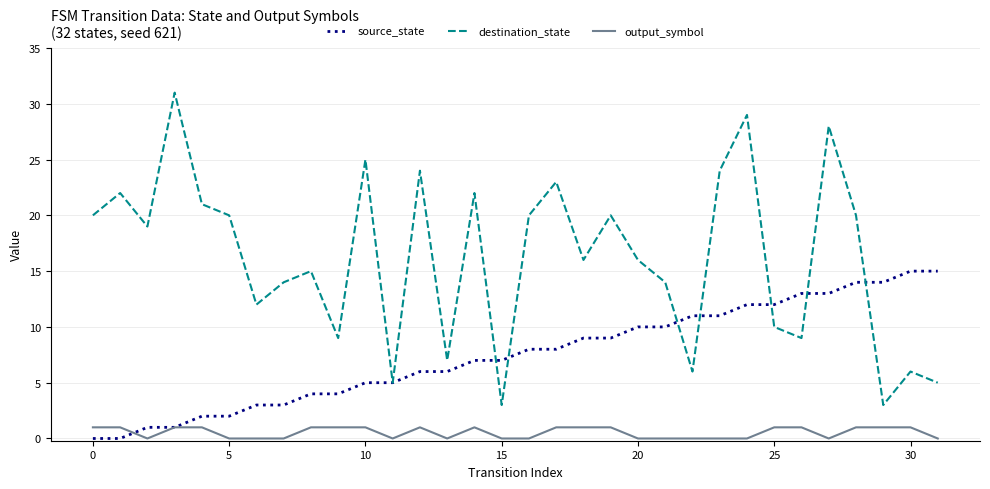

List the series in order of their peak value, highest first.

destination_state, source_state, output_symbol